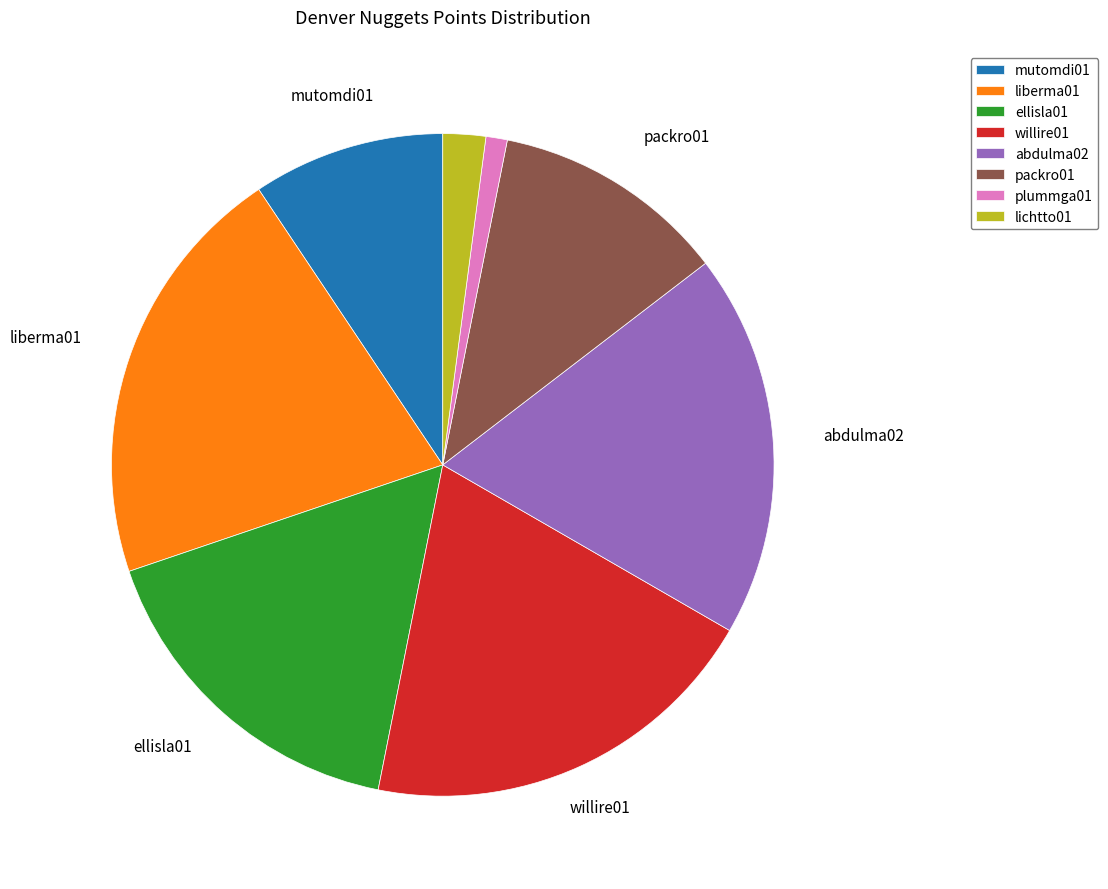

Which has a higher value, willire01 or mutomdi01?

willire01